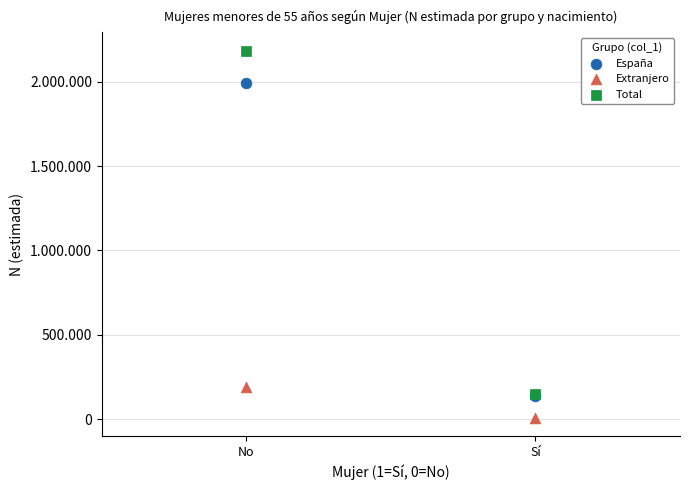

Which series contains the lowest Y value?

Extranjero